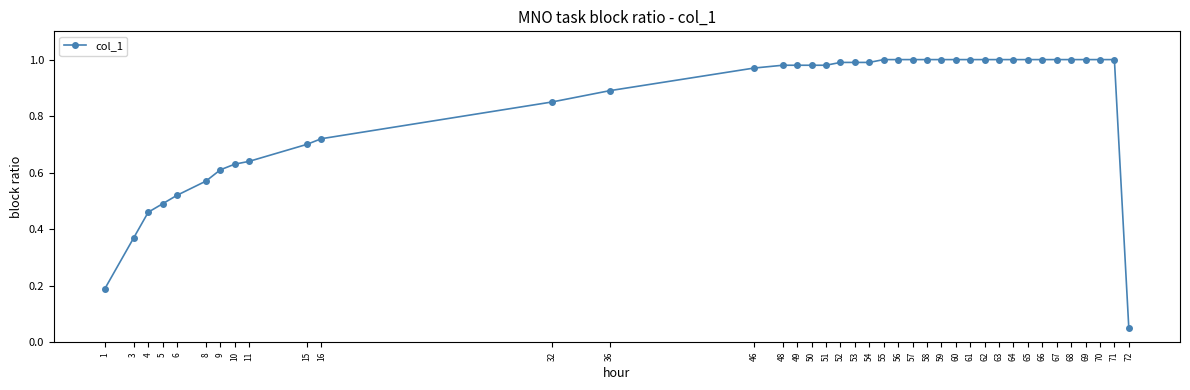

What is the sum of the values at 61 and 9?

1.6